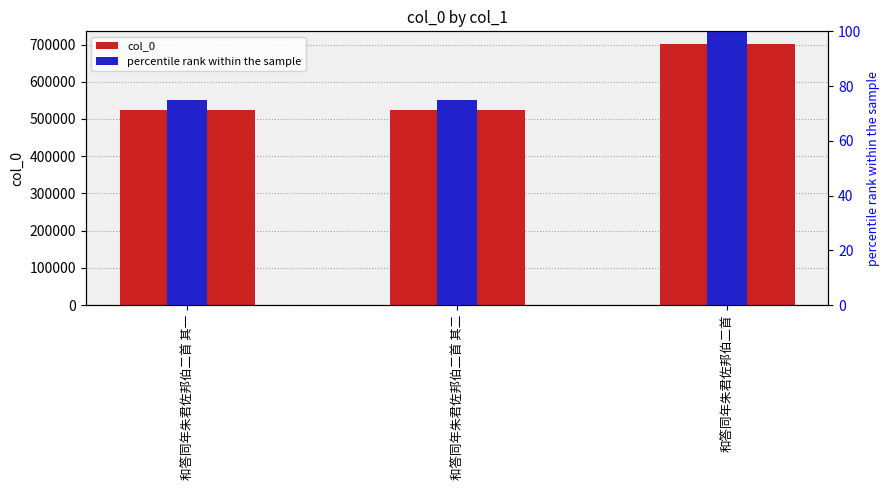

What is the maximum value shown in the chart?

700375.0